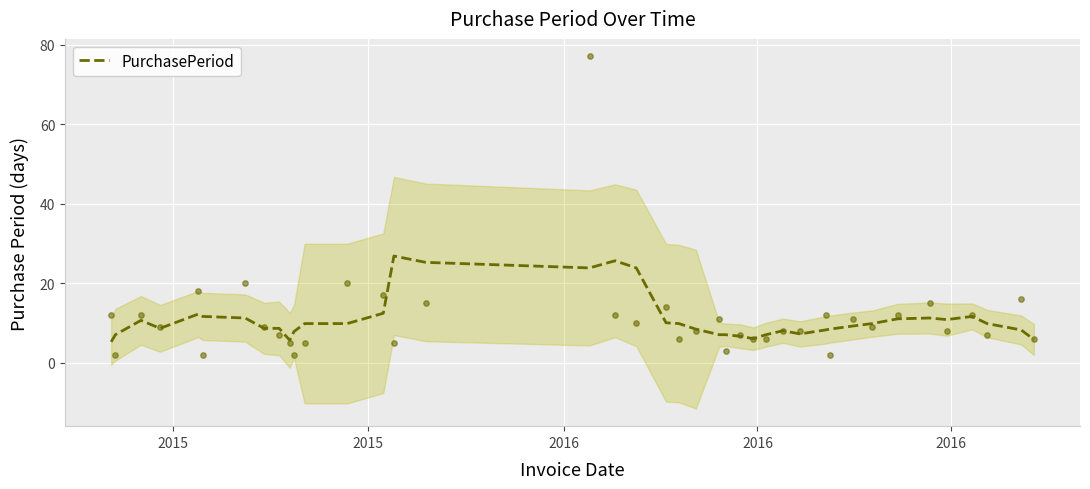

What is the minimum value for PurchasePeriod?

5.2